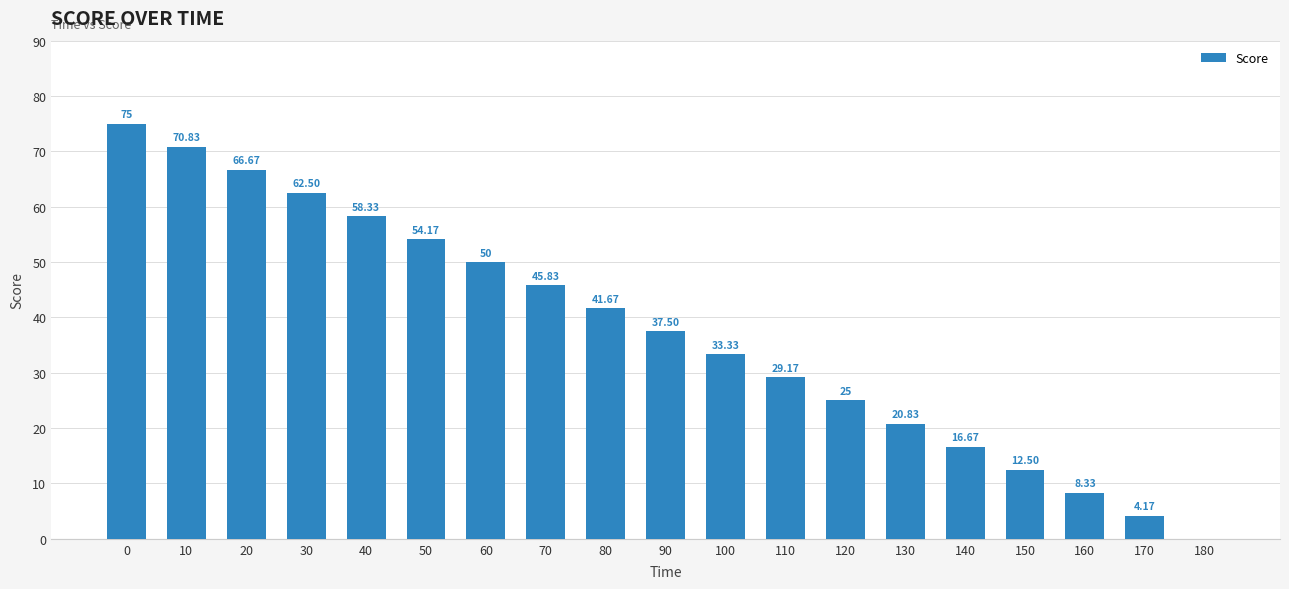

What is the sum of all values?

712.5